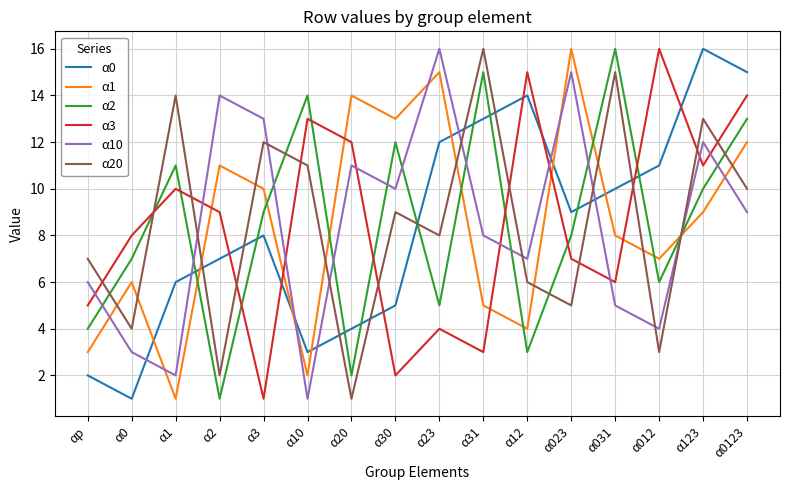

At which category is the sum across all series the highest?

α0123